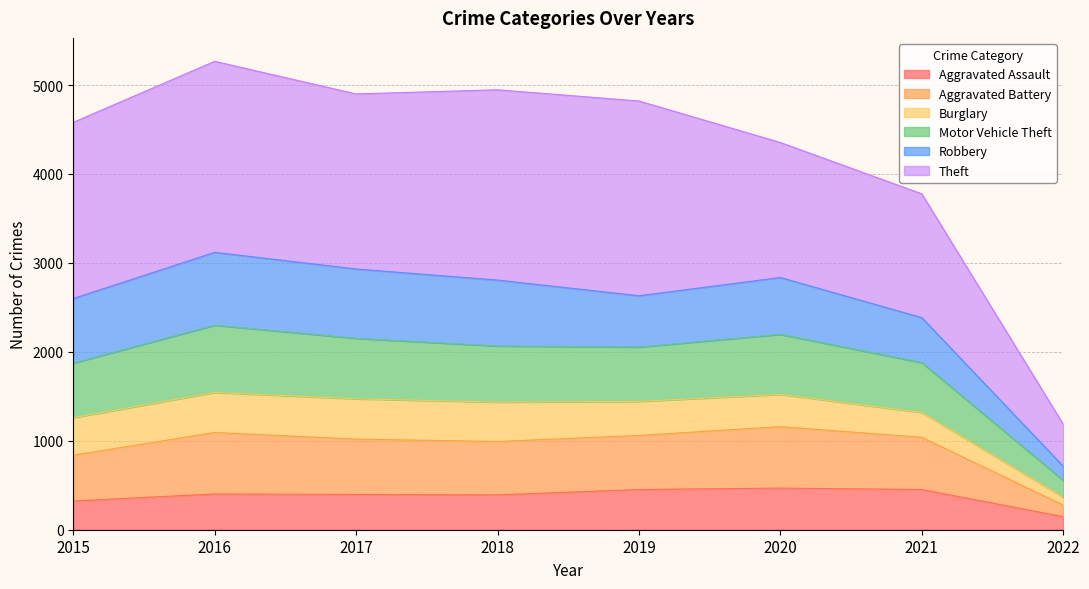

What is the lowest value of the Aggravated Assault series?

147